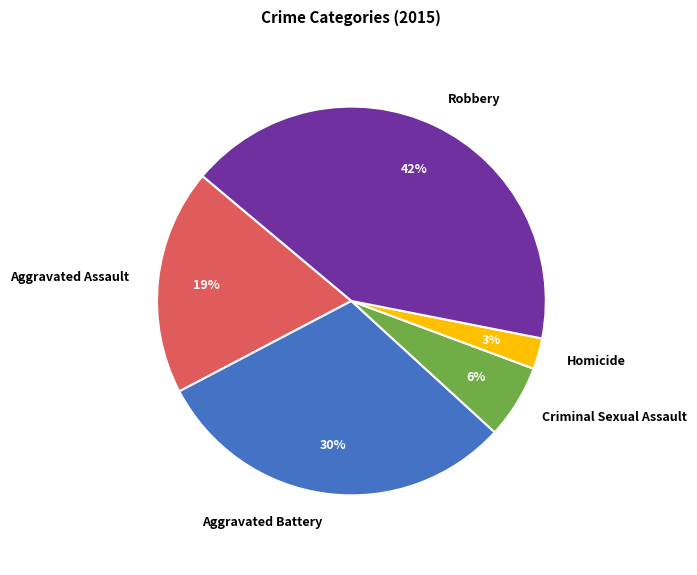

Is the sum of Homicide and Robbery greater than half?

No